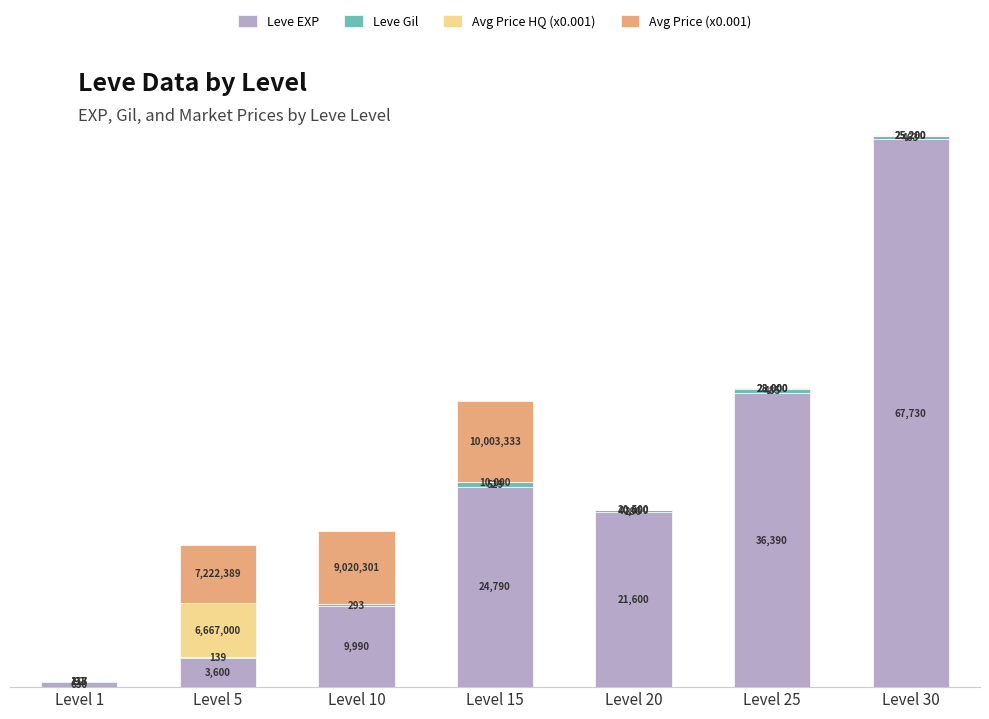

At which category is the sum across all series the highest?

Level 30